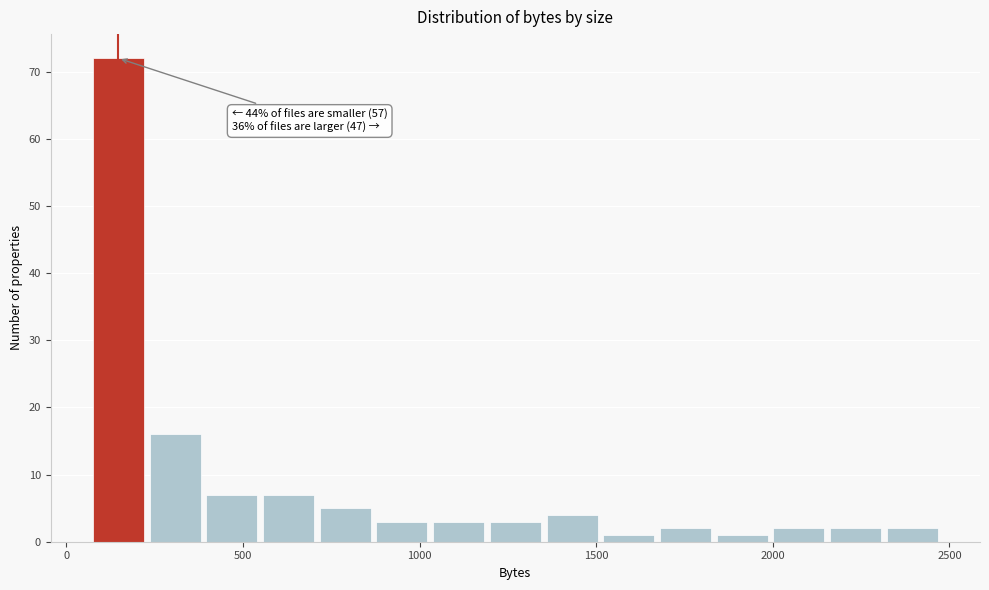

Around what value on the x-axis is the tallest bar? Give the approximate position of its centre, as read against the axis.

150